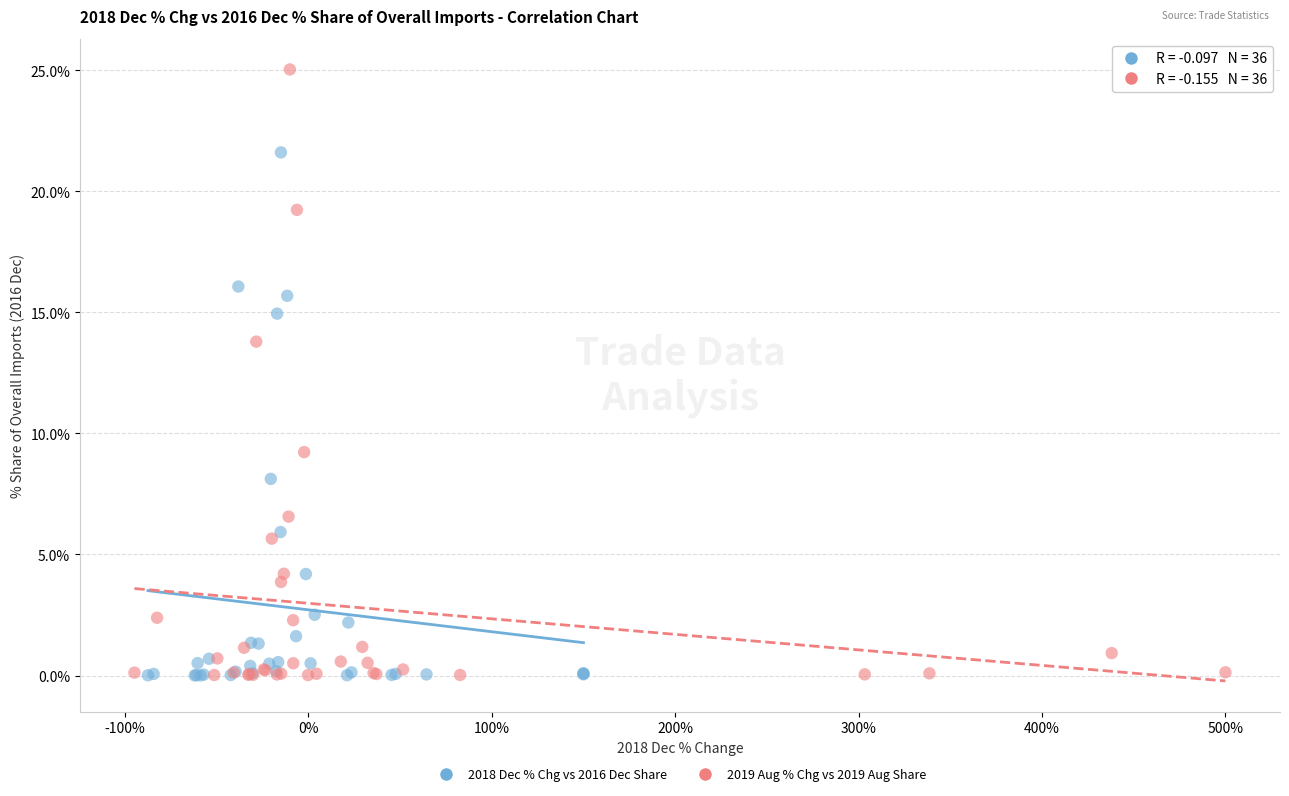

Which series has the largest Y range (max minus min)?

2019 Aug % Chg vs 2019 Aug Share